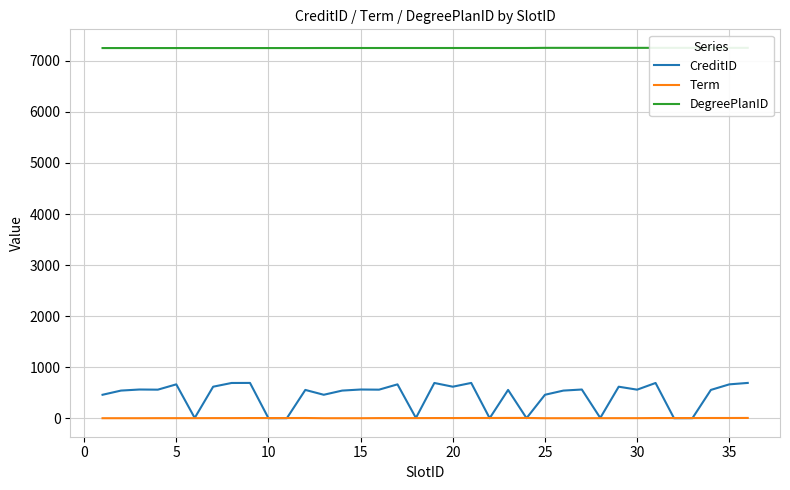

Is the value of Term at 16 greater than the value of DegreePlanID at 30?

No